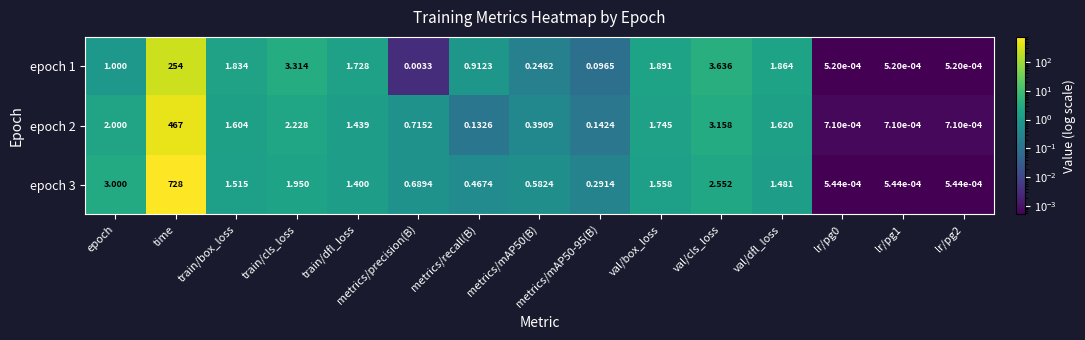

Is the value of epoch 2 at metrics/mAP50(B) greater than the value of epoch 1 at epoch?

No